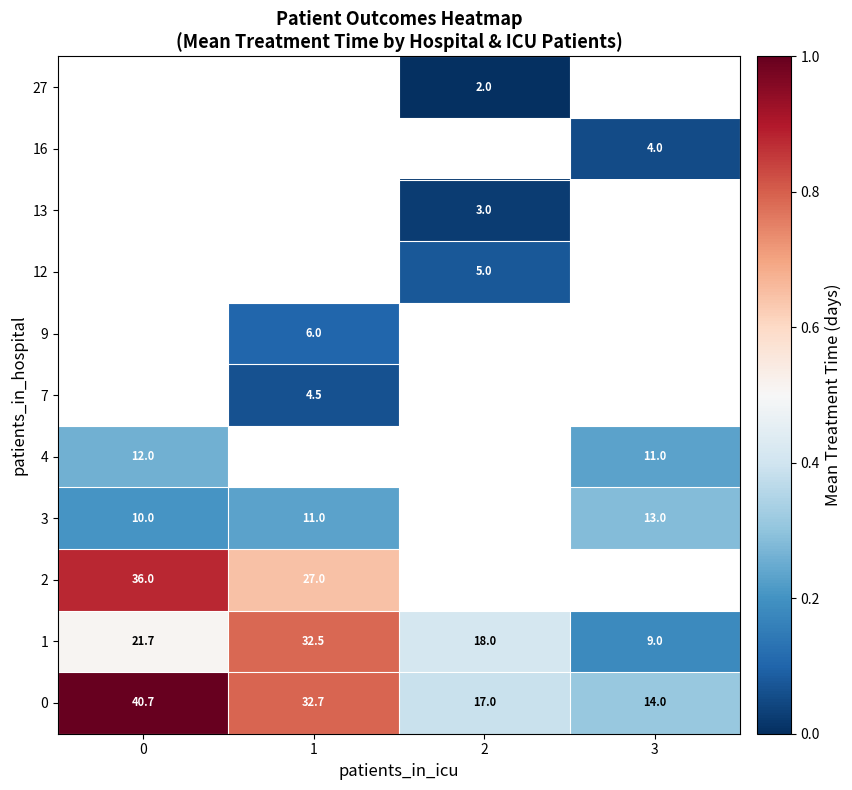

Is the value of 3 at 0 greater than the value of 1 at 2?

No